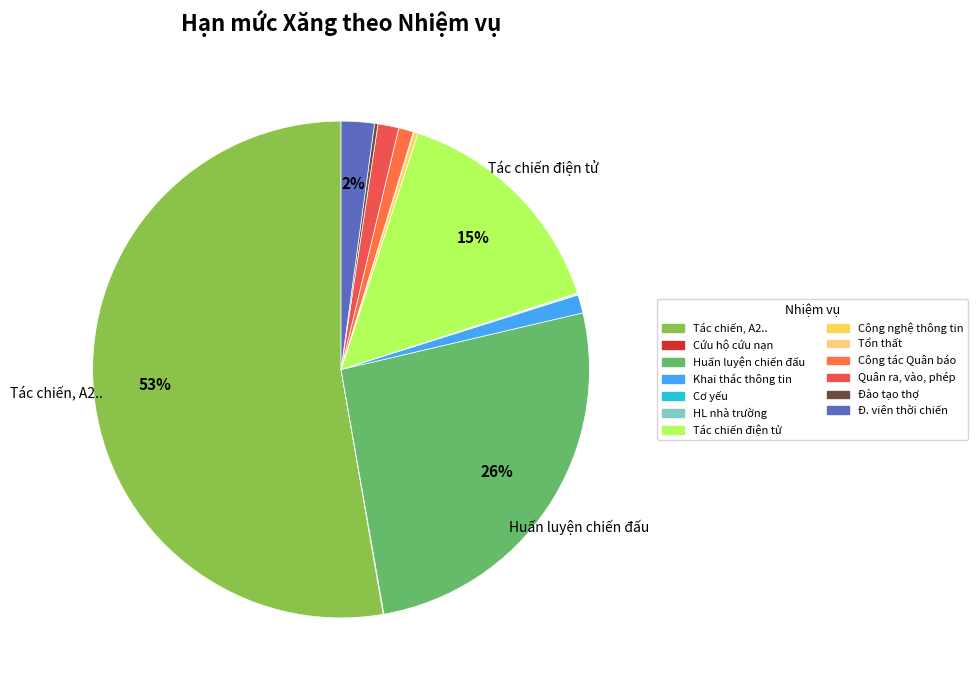

Does Khai thác thông tin account for over 50% of the chart?

No